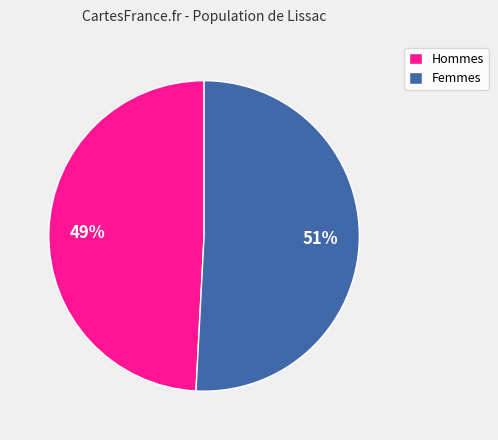

Does Hommes represent more than half of the total?

No